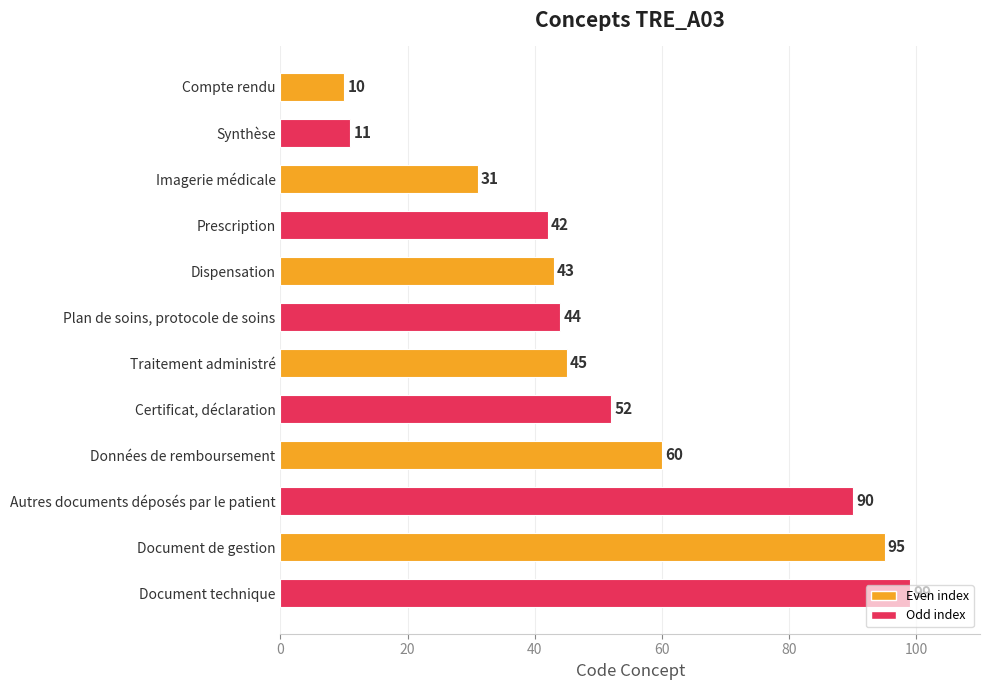

What is the label of the 6th bar from the bottom?

Traitement administré